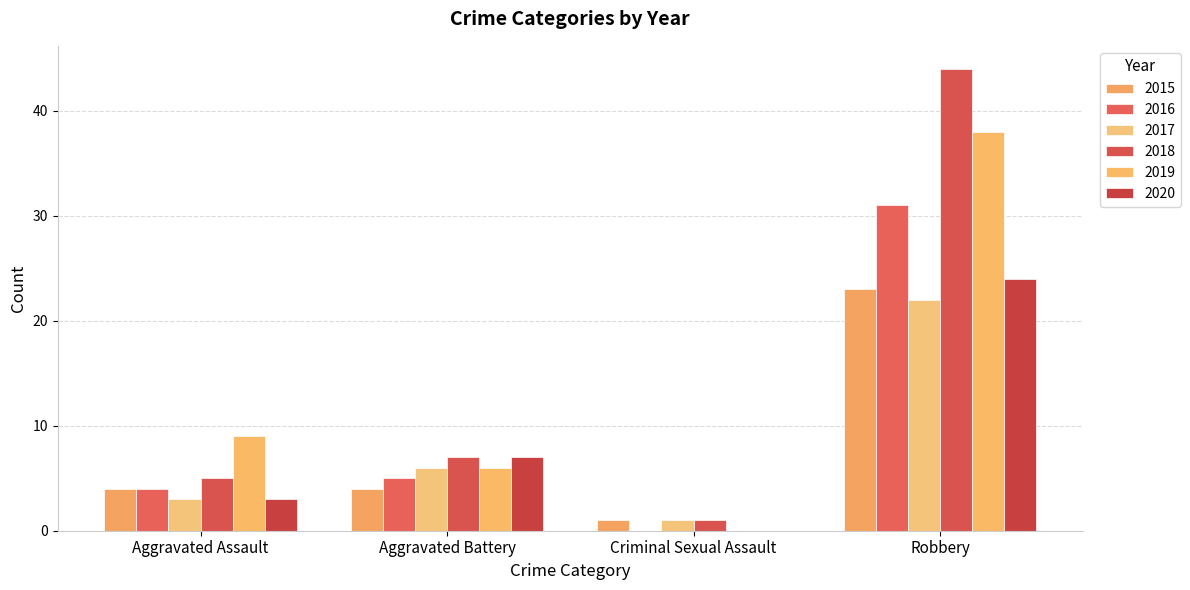

Rank the series by their maximum value, from highest to lowest.

2018, 2019, 2016, 2020, 2015, 2017